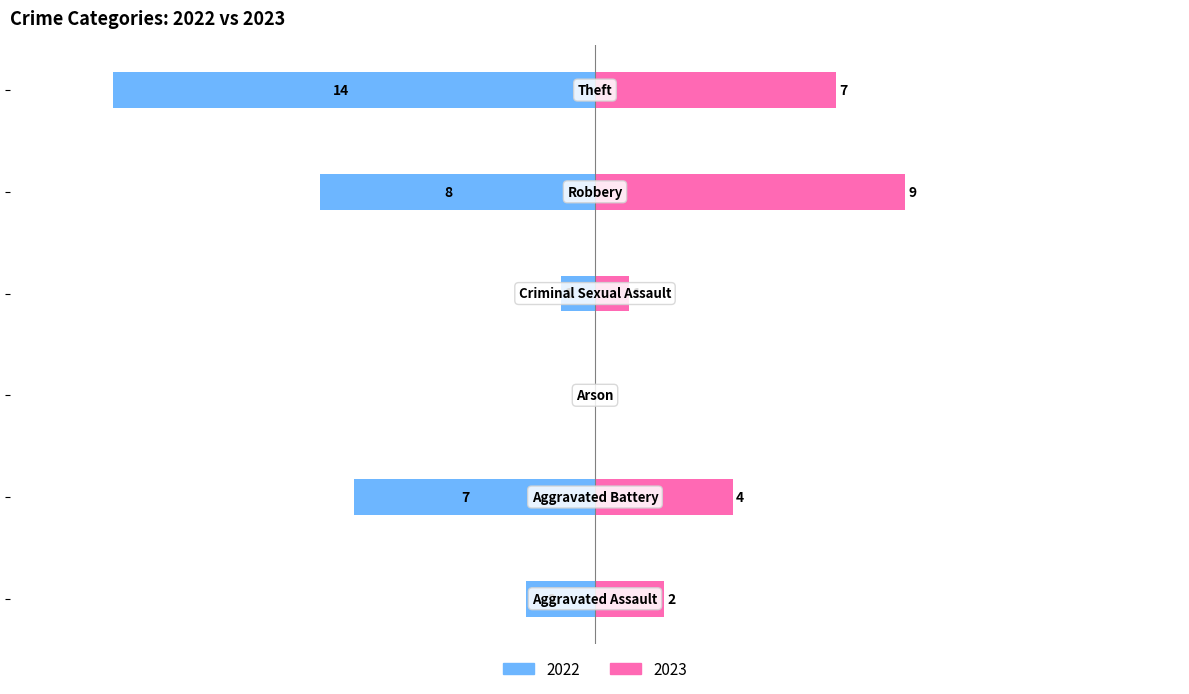

How many data points in 2023 are above 4?

2